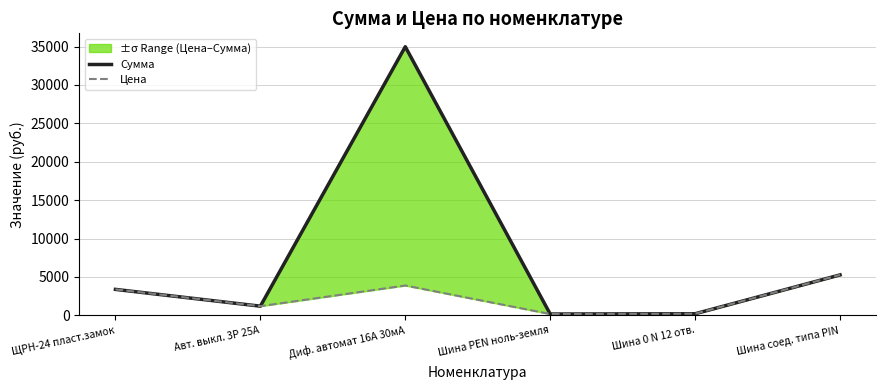

True or false: Сумма and Цена intersect in this chart.

False